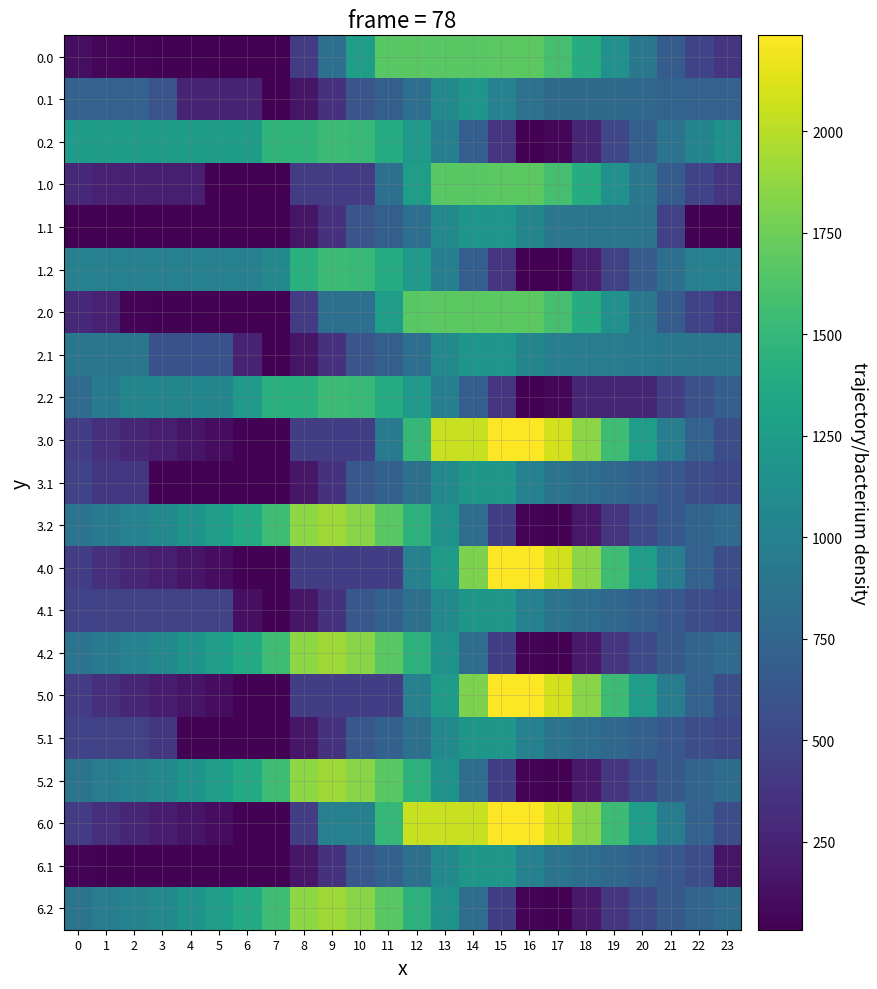

At which category is the sum across all series the highest?

13